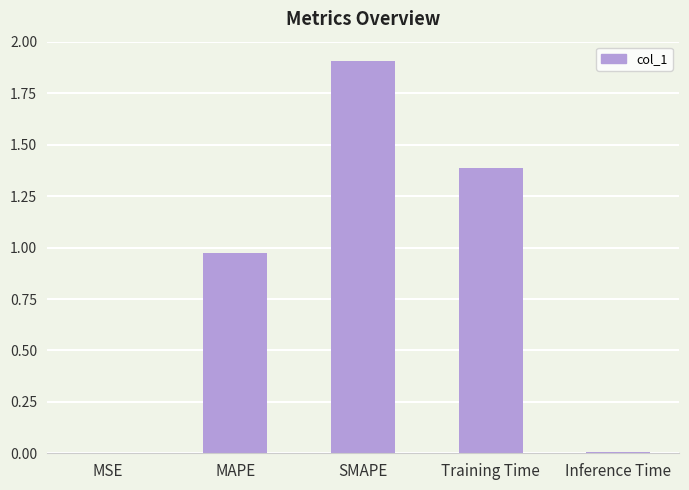

Read the value at SMAPE.

1.9